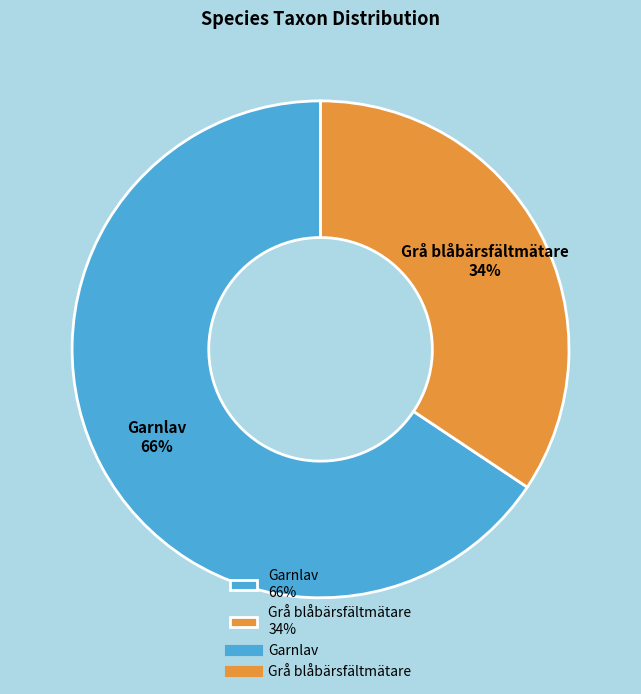

Which slice is the smallest?

Grå blåbärsfältmätare